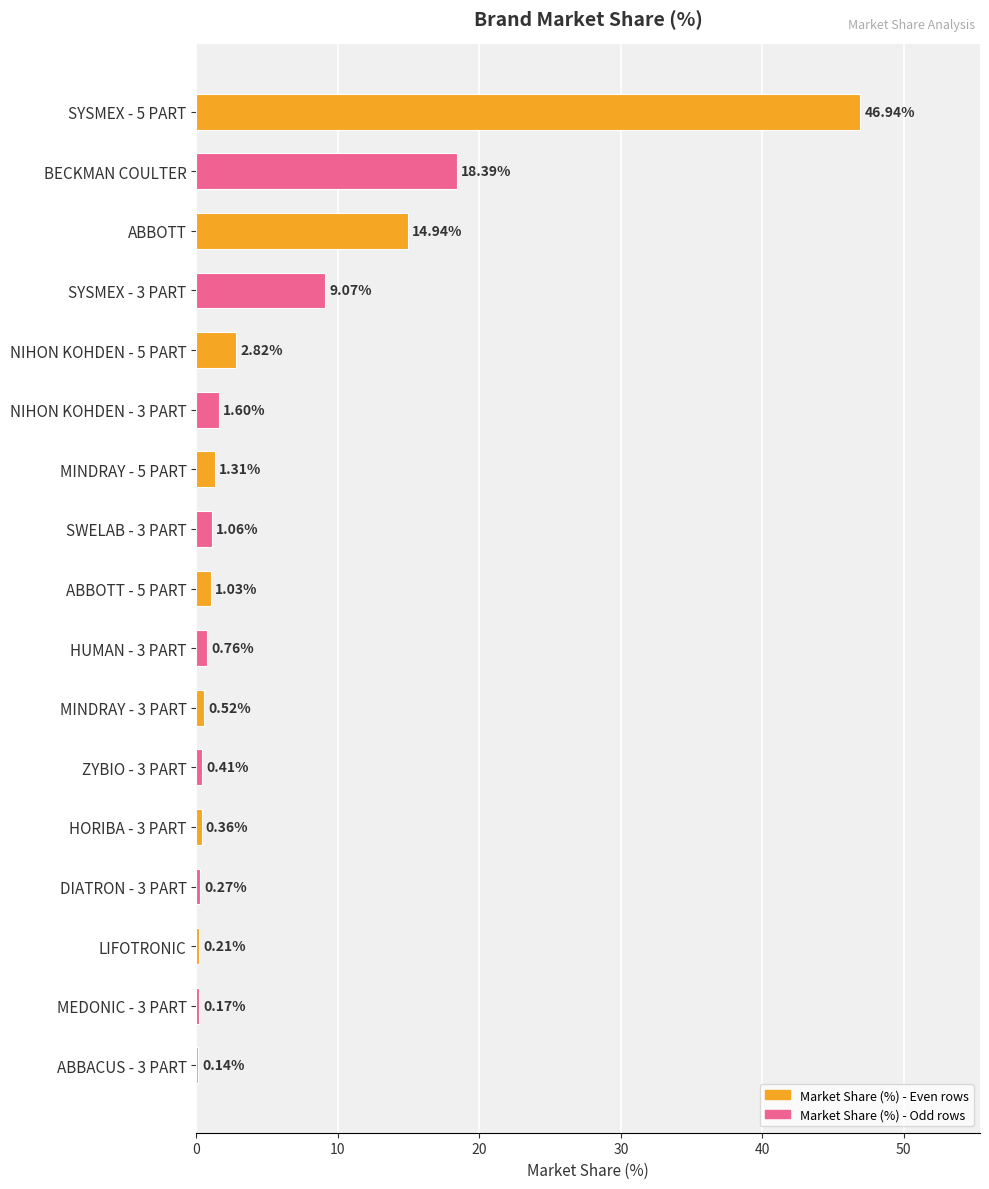

Count the number of categories in the chart.

17